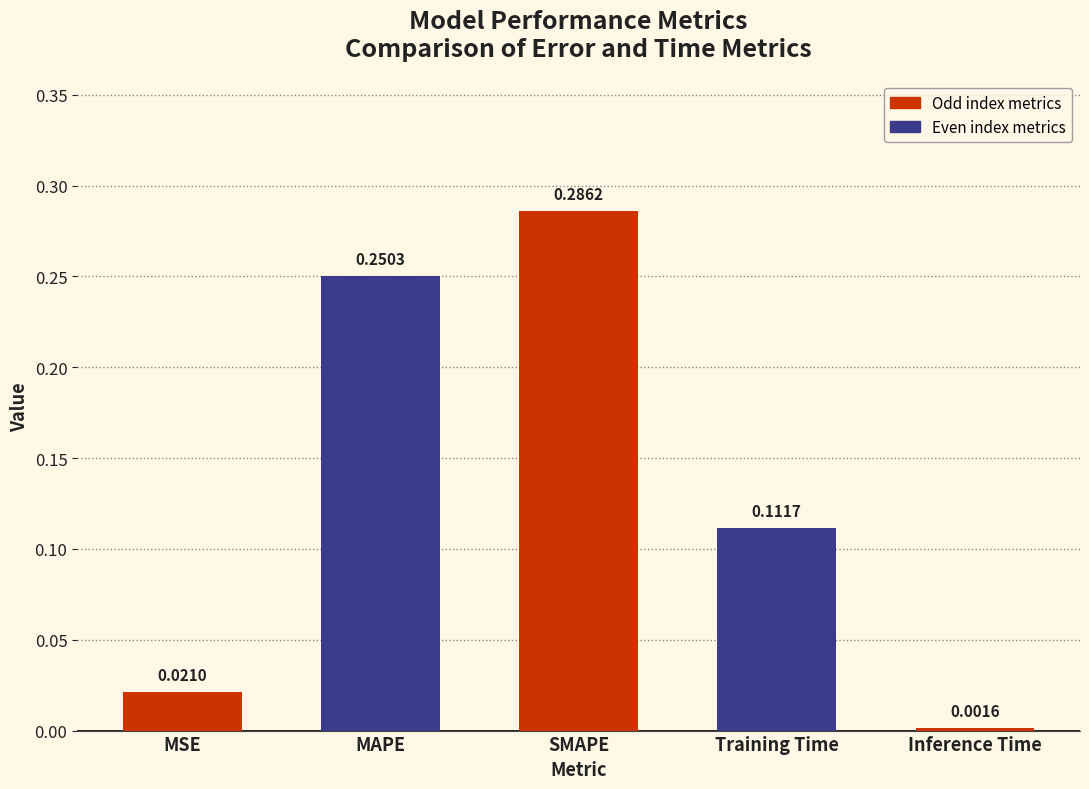

What is the label of the 5th bar from the right?

MSE